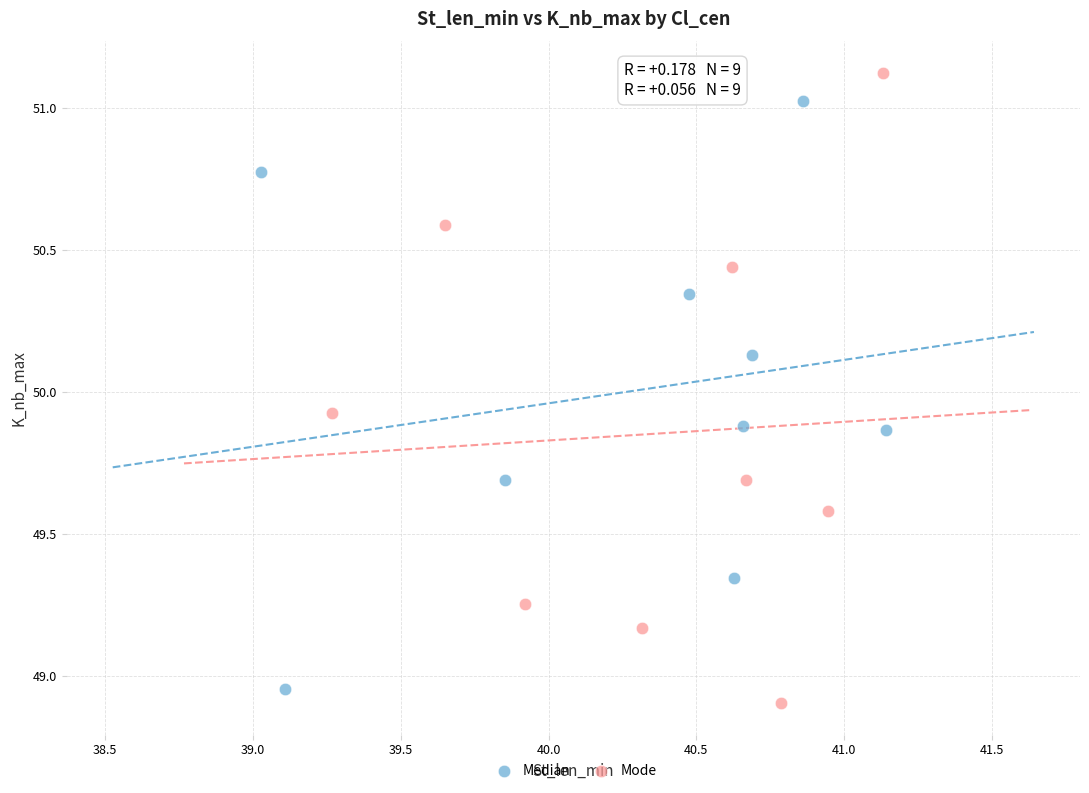

Which series reaches the maximum Y coordinate?

Mode